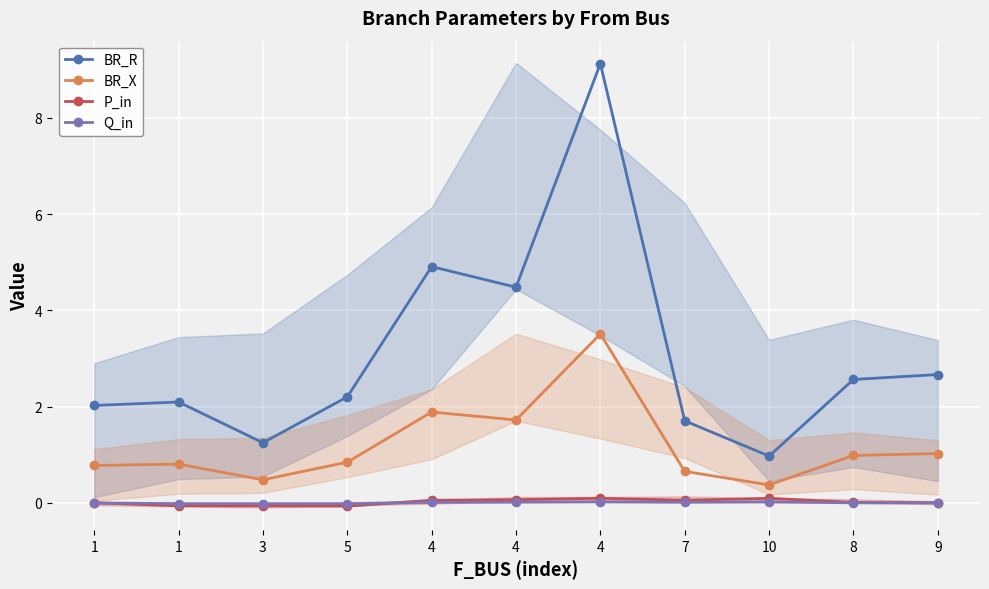

At which label is BR_X closest to 1?

8